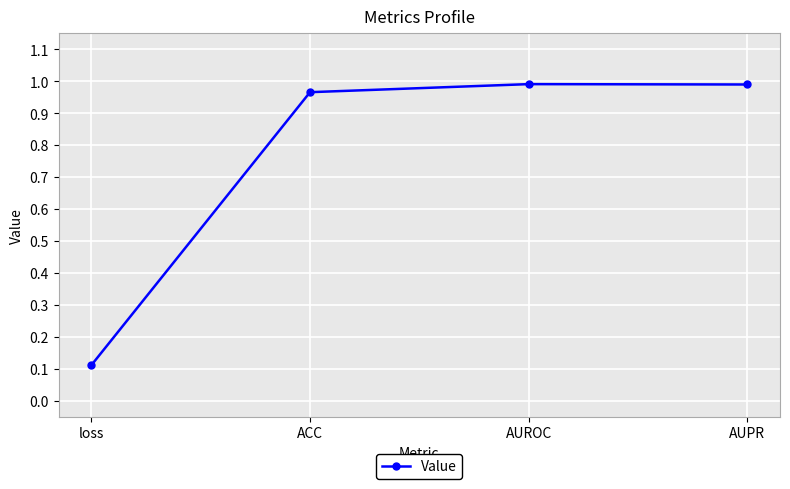

What position from the right is ACC?

3